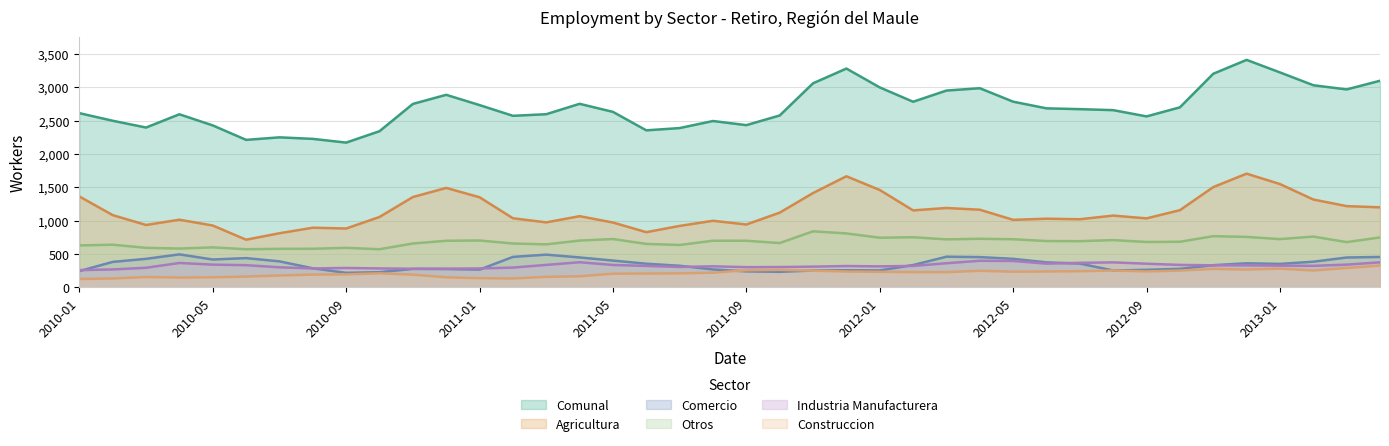

List the labels in order of Comunal value, largest first.

2012-12, 2011-12, 2013-01, 2012-11, 2013-04, 2011-11, 2013-02, 2012-01, 2012-04, 2013-03, 2012-03, 2010-12, 2012-05, 2012-02, 2011-04, 2010-11, 2011-01, 2012-10, 2012-06, 2012-07, 2012-08, 2011-05, 2010-01, 2011-03, 2010-04, 2011-10, 2011-02, 2012-09, 2010-02, 2011-08, 2011-09, 2010-05, 2010-03, 2011-07, 2011-06, 2010-10, 2010-07, 2010-08, 2010-06, 2010-09